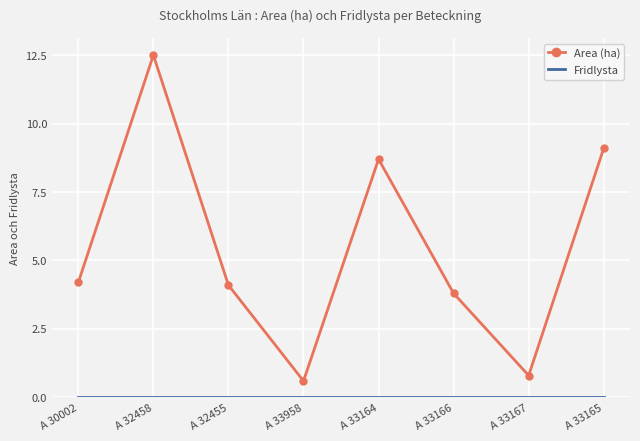

True or false: Area (ha) has more than 2 points higher than both neighbors.

False